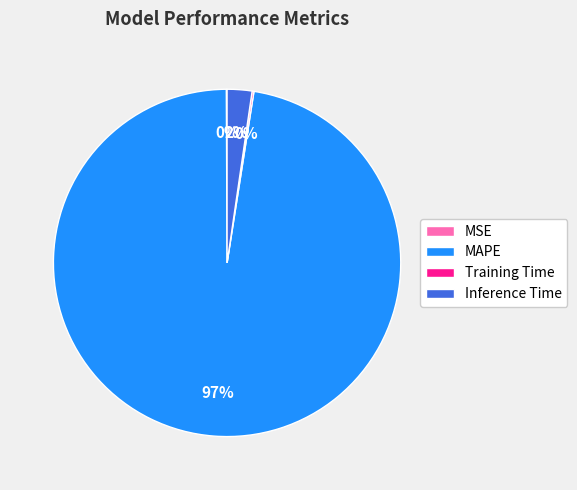

Between Inference Time and MAPE, which is larger?

MAPE